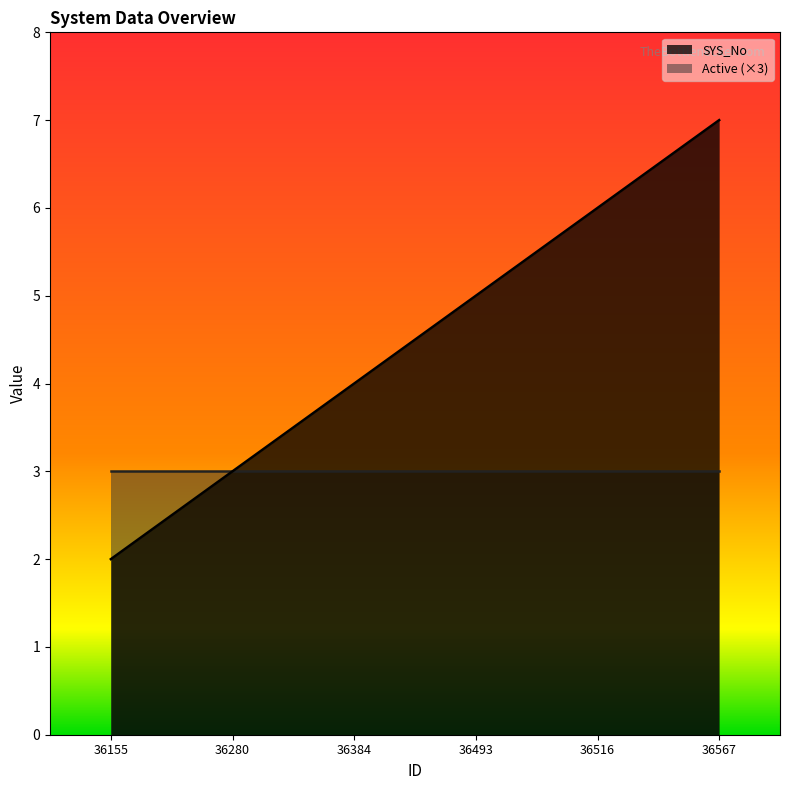

Reading left to right, extract all data points from this chart.

36155=2	36280=3	36384=4	36493=5	36516=6	36567=7